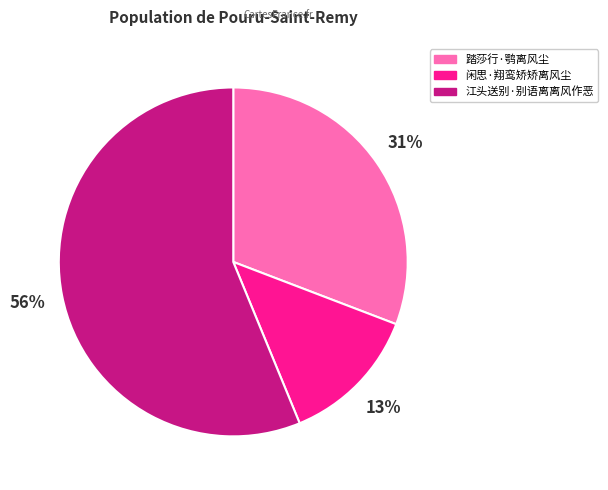

Is the sum of 闲思·翔鸾矫矫离风尘 and 江头送别·别语离离风作恶 greater than half?

Yes